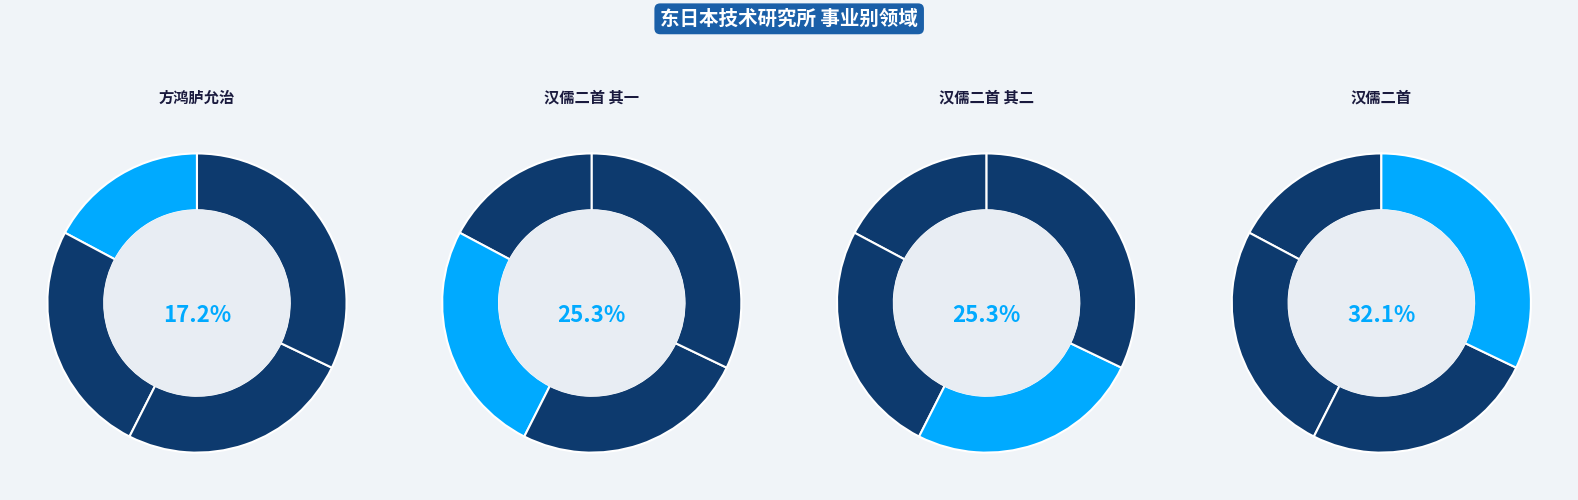

To the nearest percent, what is the combined percentage of 汉儒二首 and 汉儒二首 其一?

57%